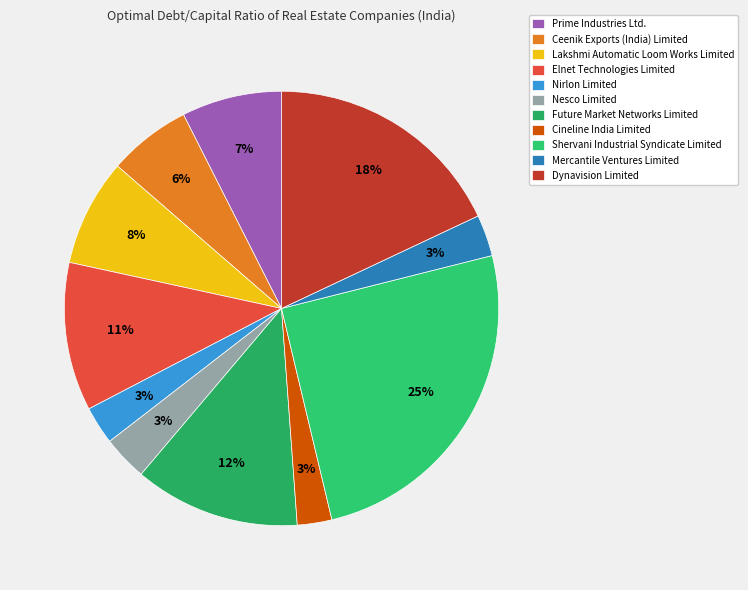

Is there any slice that represents more than half of the pie?

No